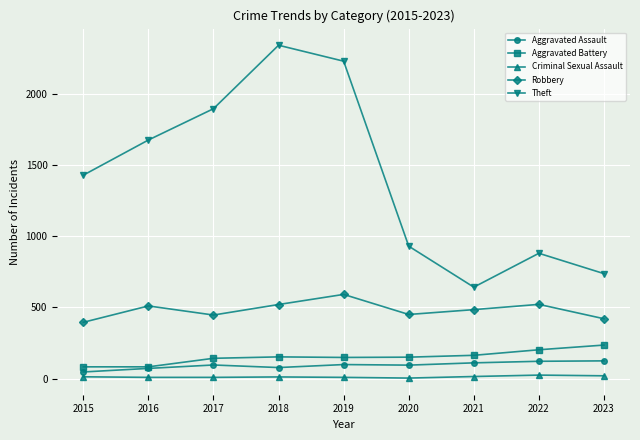

How many data points does each series have?

9